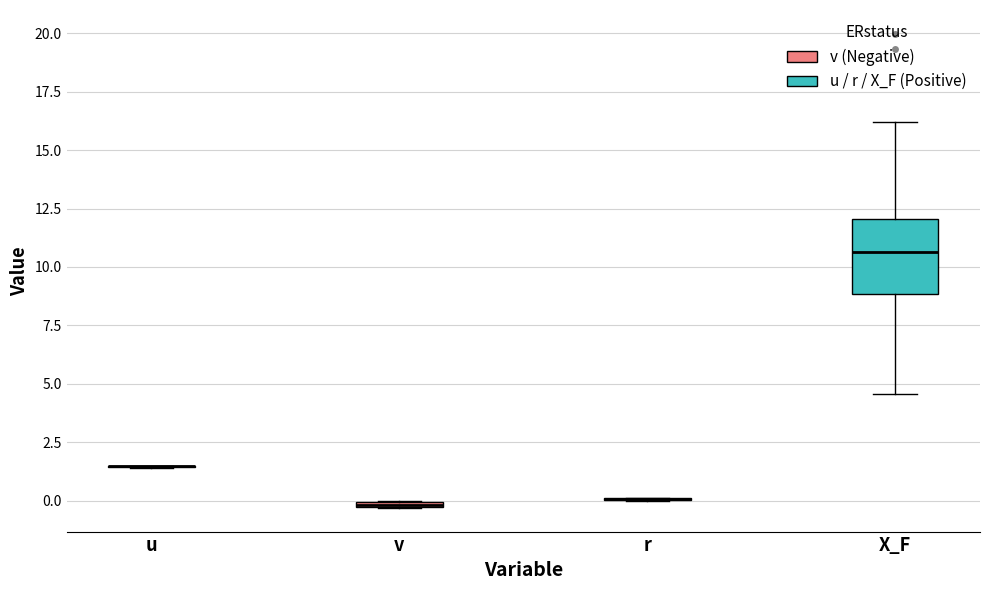

Where is the upper edge of the box for v on the y-axis? The values are not printed on the chart, so give them approximately, as read against the axis.

0.0